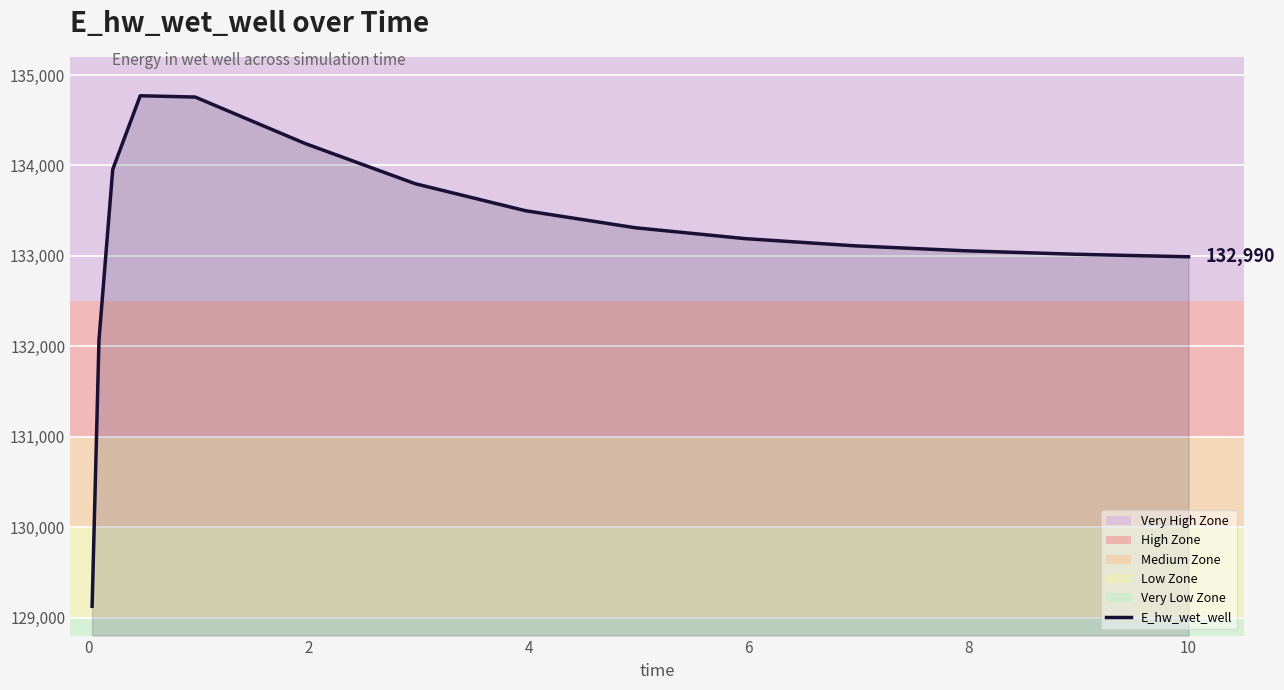

What is the difference between the maximum and minimum values?

5647.7